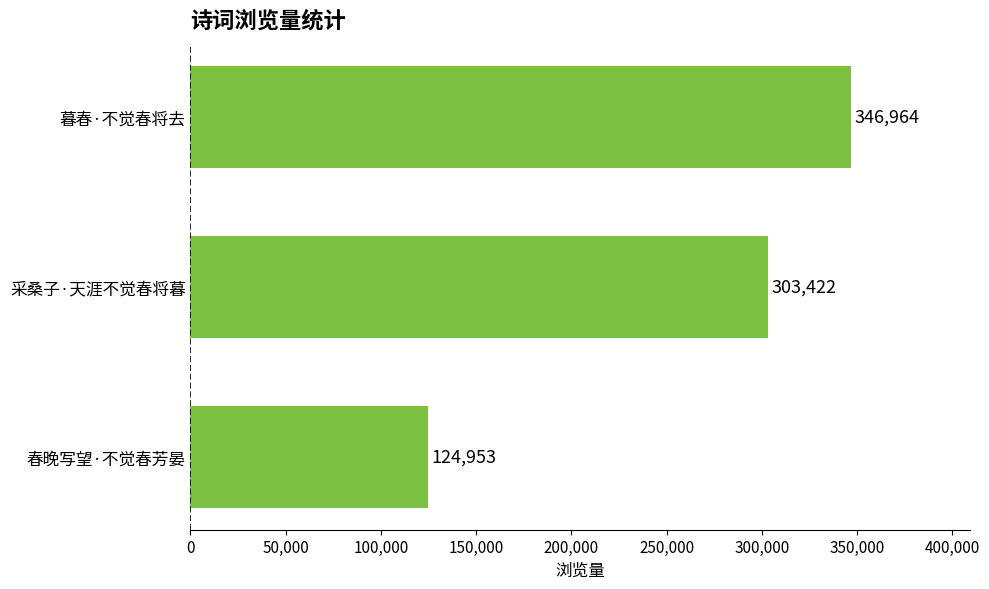

Rank the categories by value from lowest to highest.

春晚写望·不觉春芳晏, 采桑子·天涯不觉春将暮, 暮春·不觉春将去